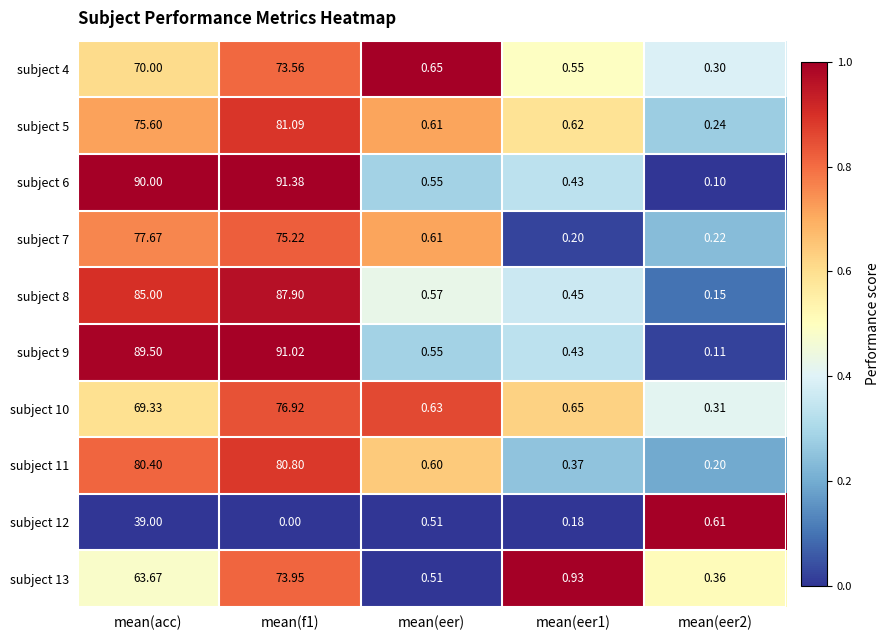

What is the total value across all series at mean(eer2)?

2.6